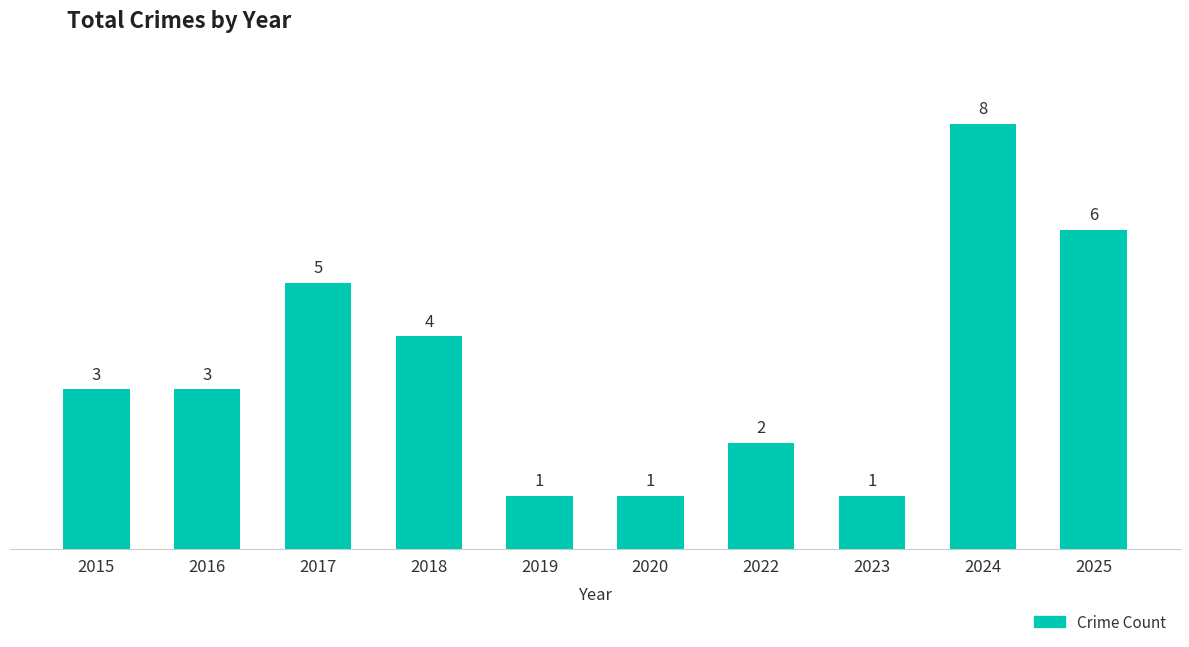

The chart shows a value of 3 at 2022. True or false?

False